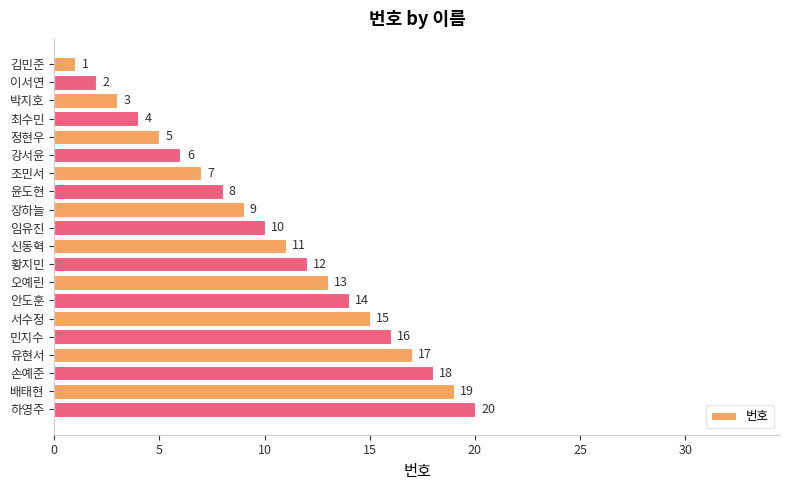

Count the number of categories in the chart.

20